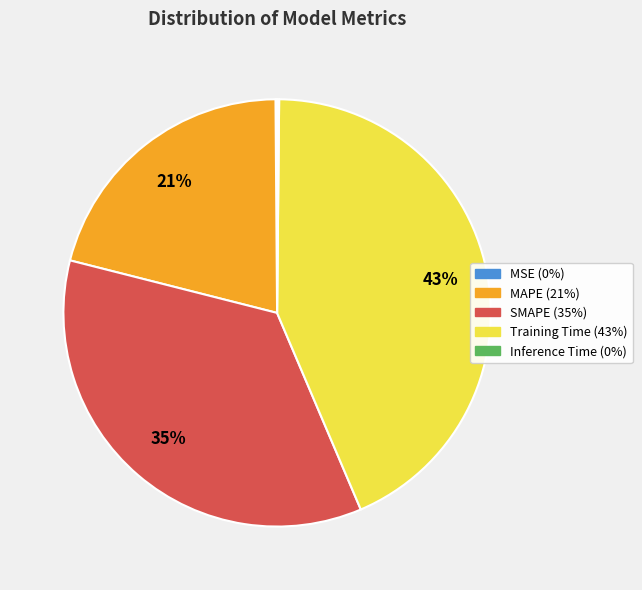

Does any single category account for the majority?

No